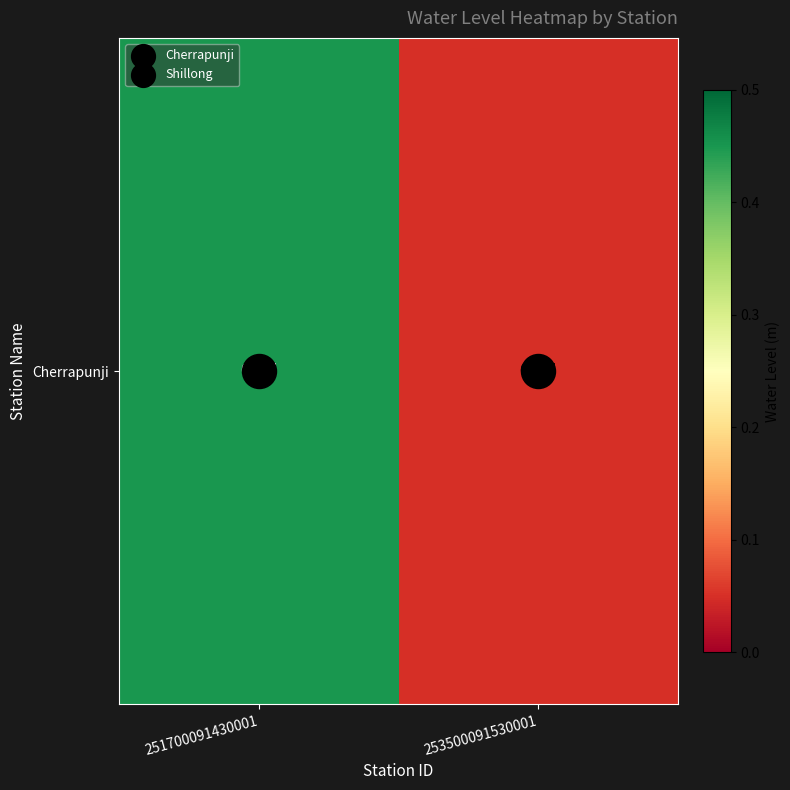

At which label is the value closest to 0?

253500091530001